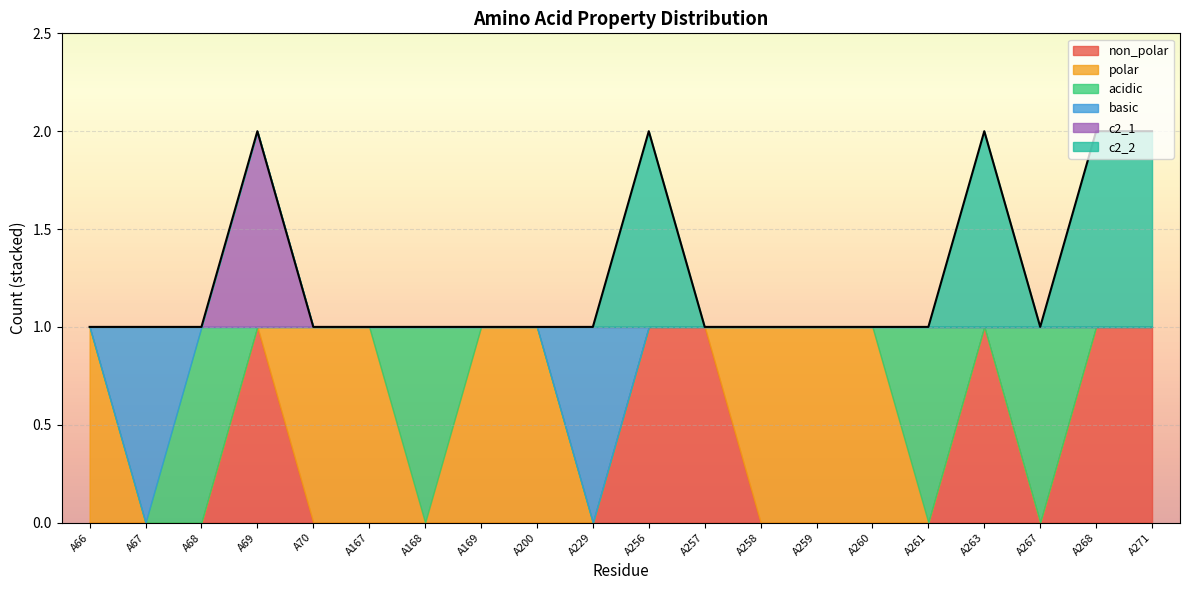

How many values in the basic series exceed 0?

2